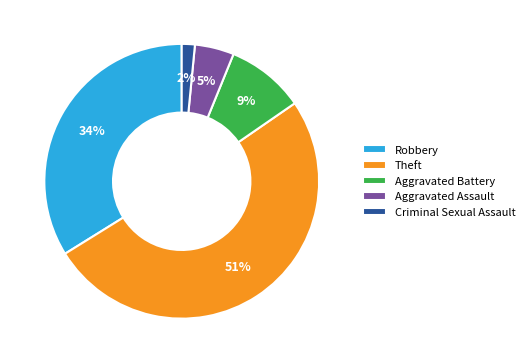

How many segments does this pie chart have?

5